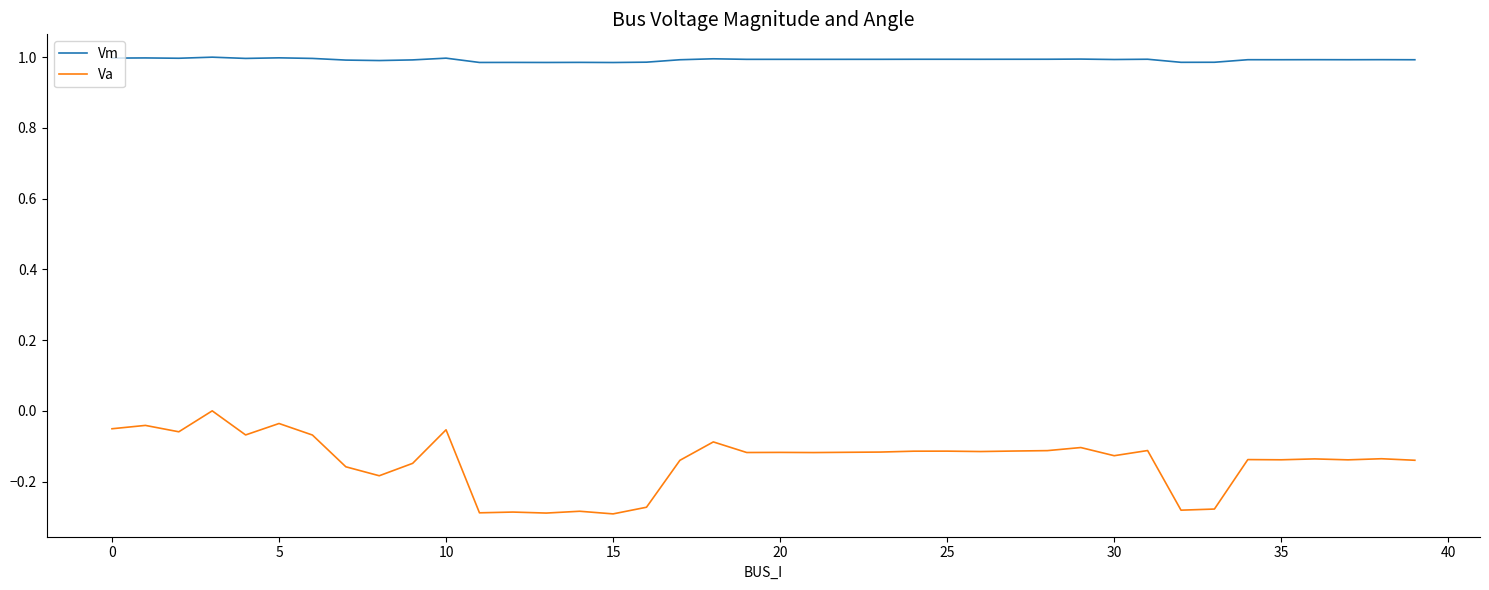

Which series has the largest total across all categories?

Vm